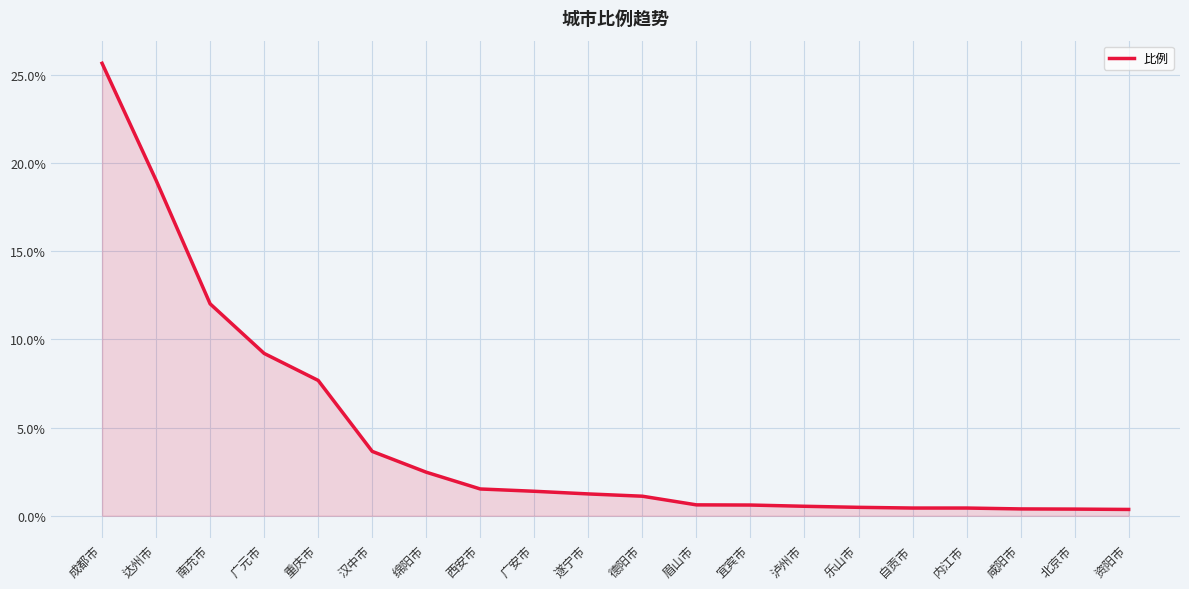

True or false: the data shows 3.6 at 汉中市.

True